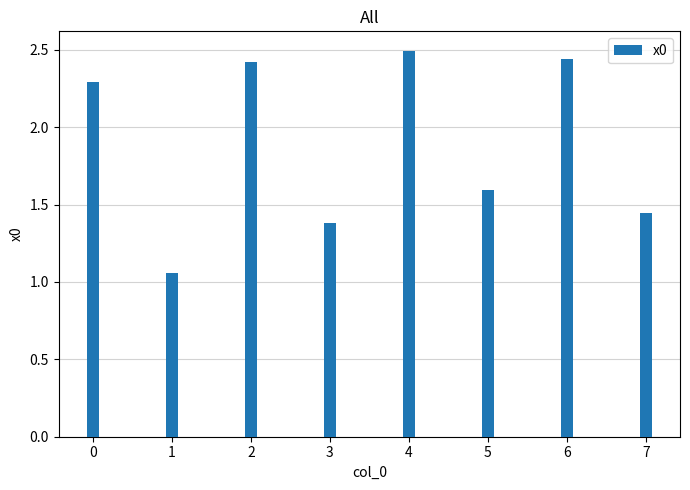

Count the number of data series in this chart.

1